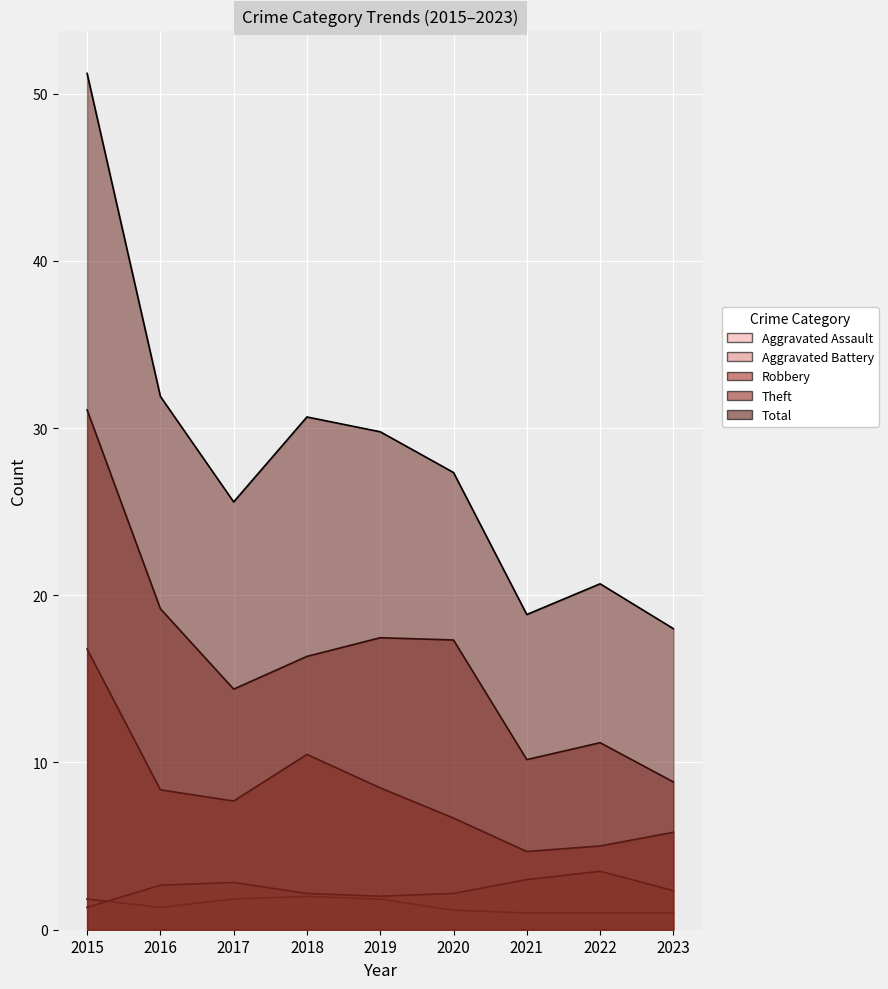

How many data points in Aggravated Battery are above 2?

4